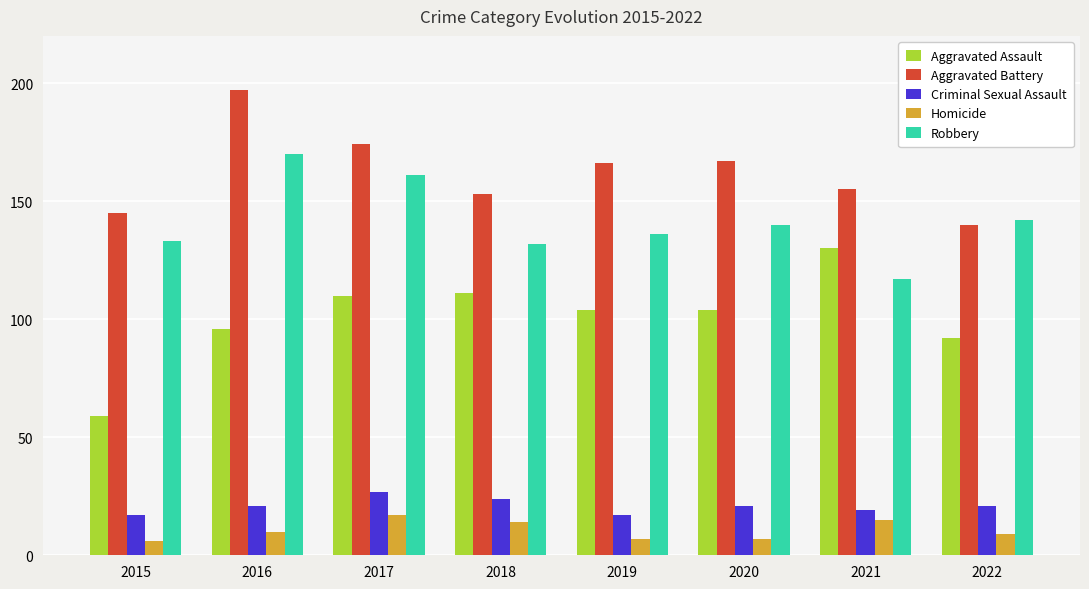

Reading left to right, transcribe all the data shown in this chart.

Aggravated Assault: 2015=59	2016=96	2017=110	2018=111	2019=104	2020=104	2021=130	2022=92
Aggravated Battery: 2015=145	2016=197	2017=174	2018=153	2019=166	2020=167	2021=155	2022=140
Criminal Sexual Assault: 2015=17	2016=21	2017=27	2018=24	2019=17	2020=21	2021=19	2022=21
Homicide: 2015=6	2016=10	2017=17	2018=14	2019=7	2020=7	2021=15	2022=9
Robbery: 2015=133	2016=170	2017=161	2018=132	2019=136	2020=140	2021=117	2022=142